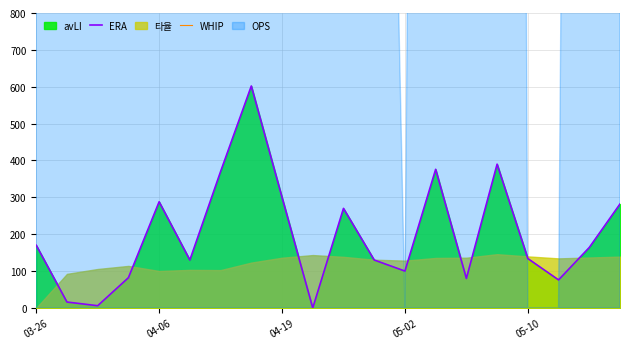

True or false: ERA and WHIP cross at least once.

False